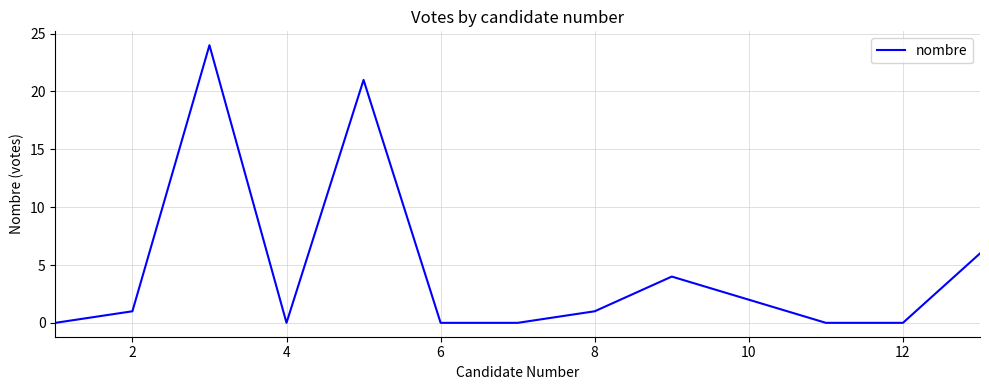

What is the maximum value shown in the chart?

24